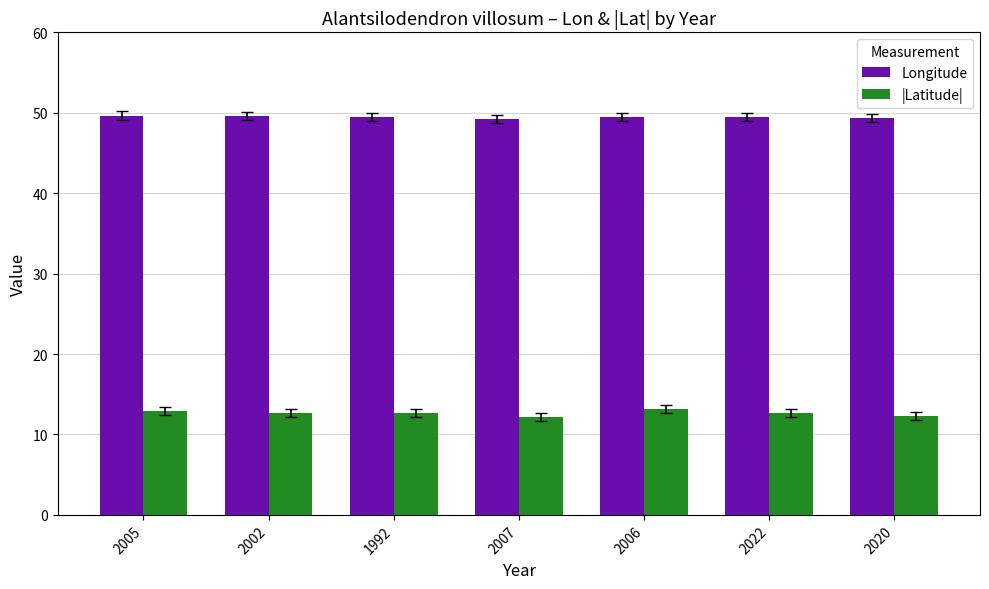

How many data points does each series have?

7